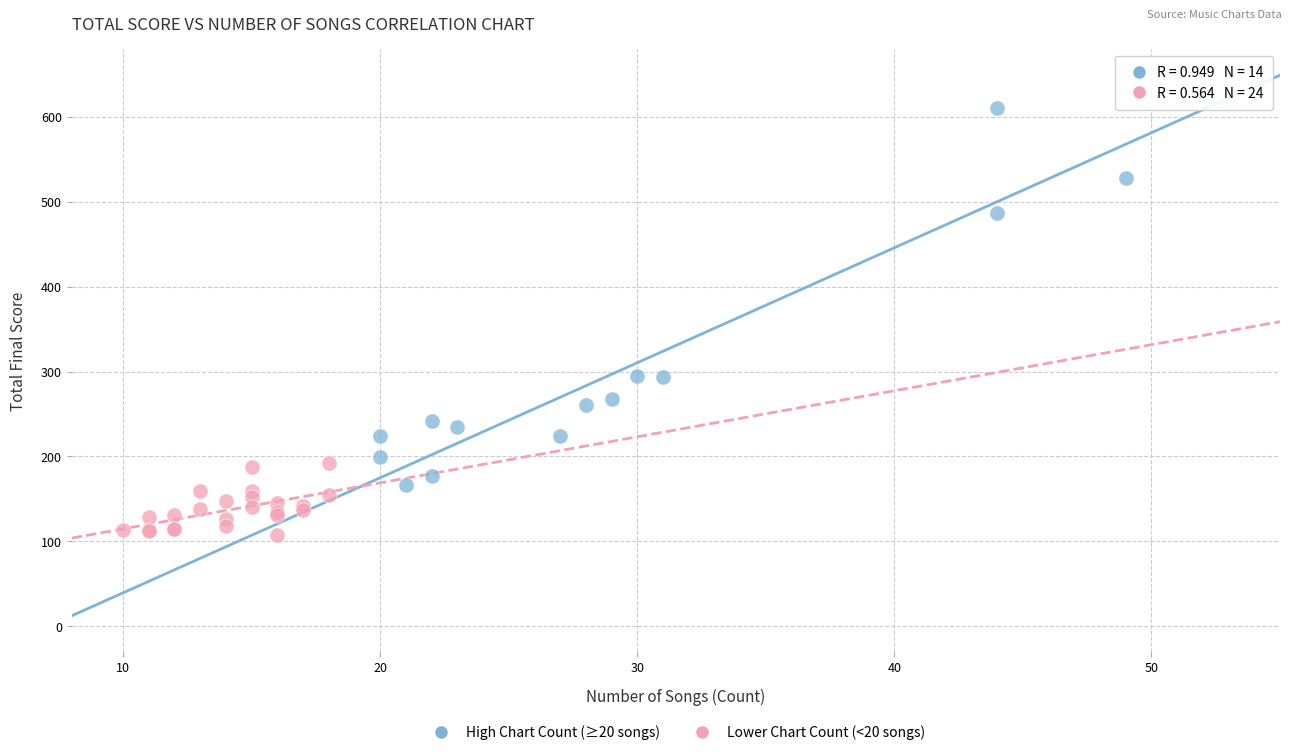

Which series contains the lowest Y value?

Lower Chart Count (<20 songs)